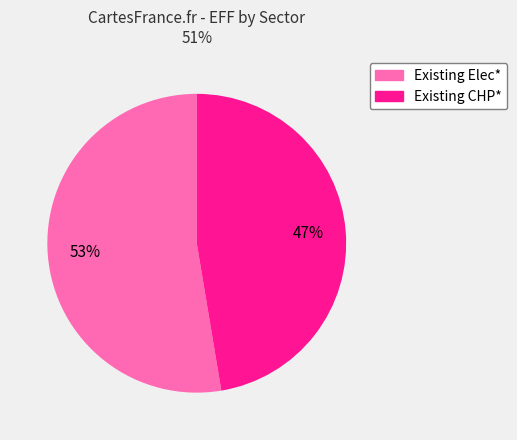

To the nearest percent, what is the average slice percentage?

50%